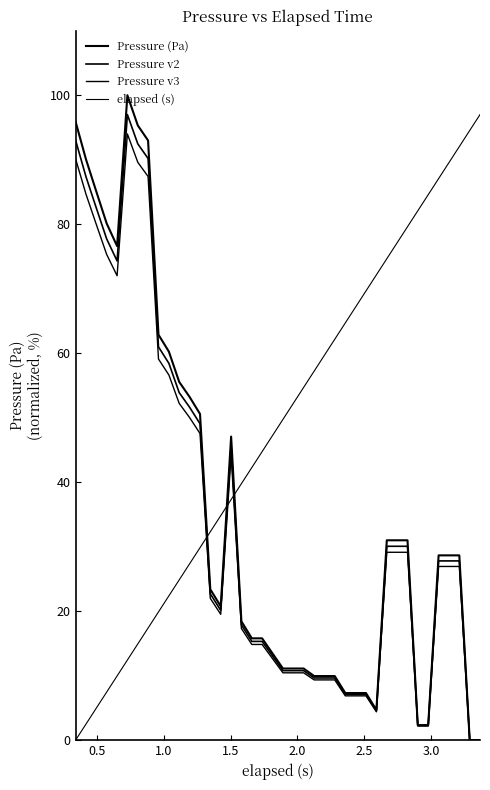

How many values in the Pressure v2 series are below 27?

20